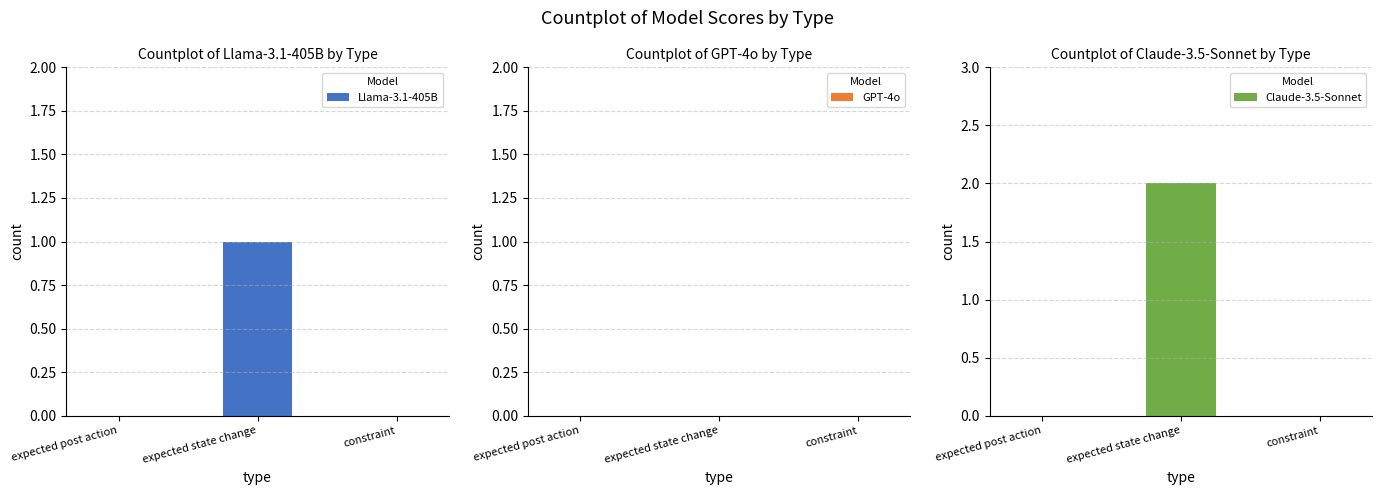

Reading left to right, transcribe all the data shown in this chart.

Llama-3.1-405B: 0	1	0
GPT-4o: 0	0	0
Claude-3.5-Sonnet: 0	2	0